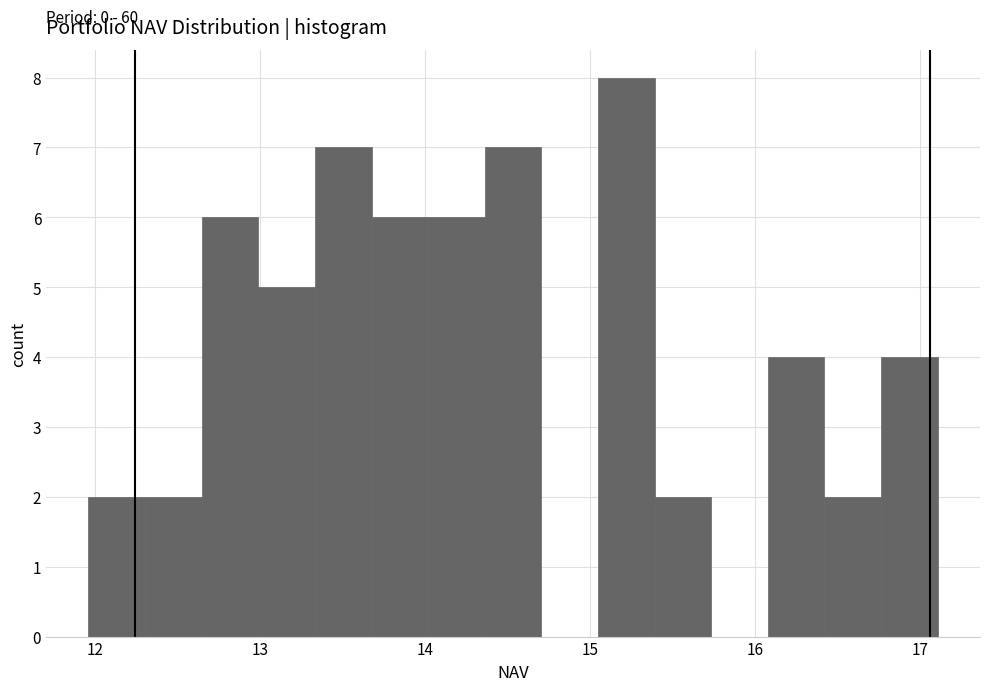

Around what value on the x-axis is the tallest bar? Give the approximate position of its centre, as read against the axis.

15.2